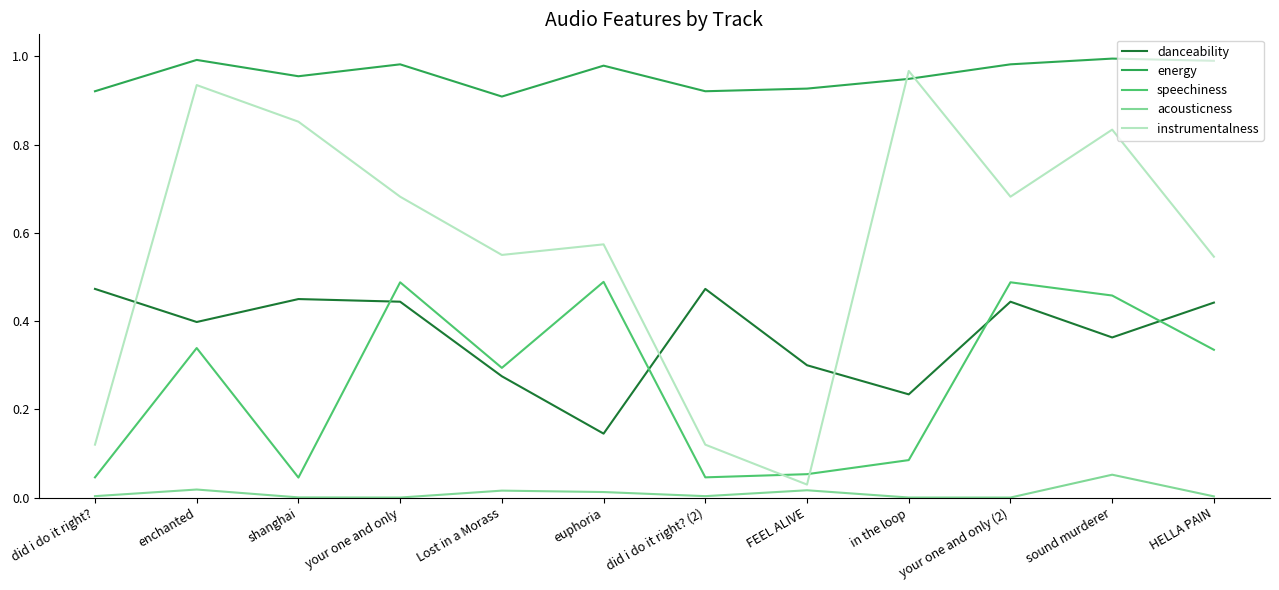

Which series changed the most between your one and only and HELLA PAIN?

speechiness